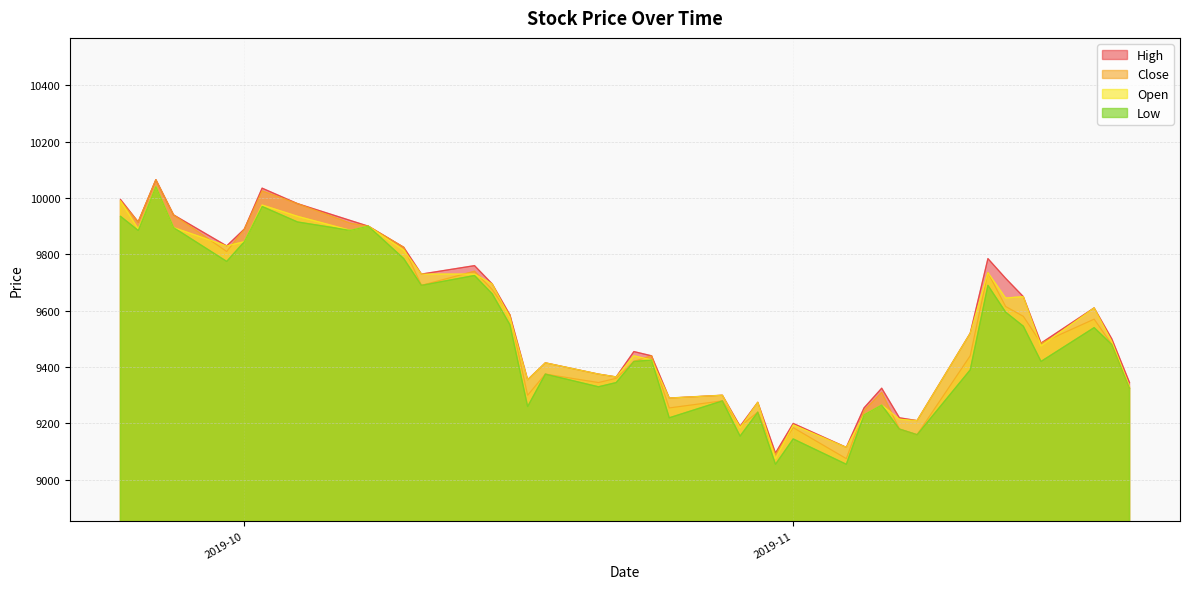

What is the value of the Close point at the 19th from the left?

9360